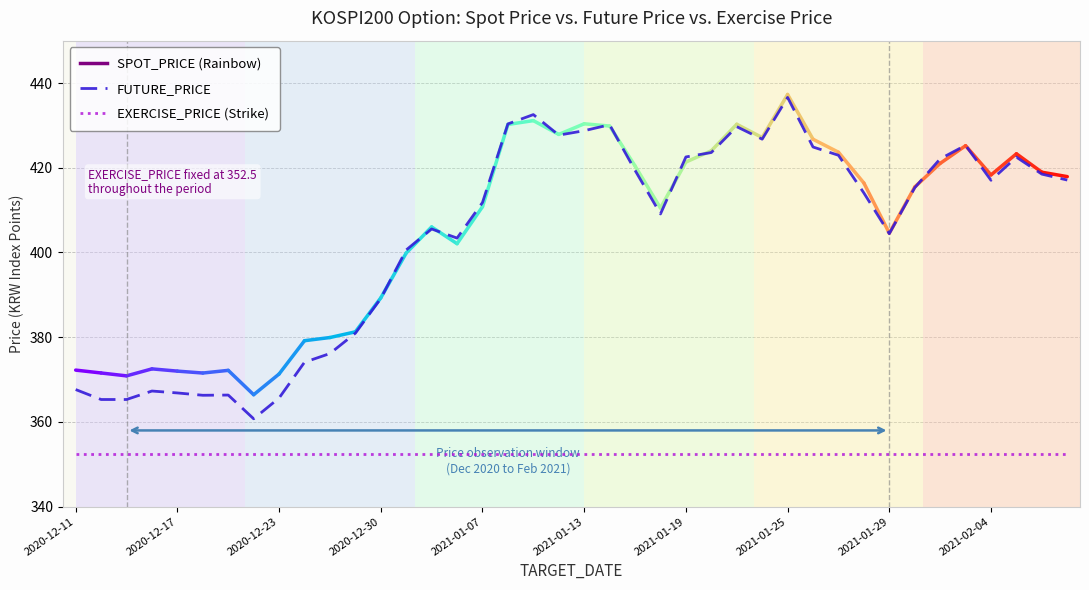

True or false: EXERCISE_PRICE (Strike) and FUTURE_PRICE intersect in this chart.

False